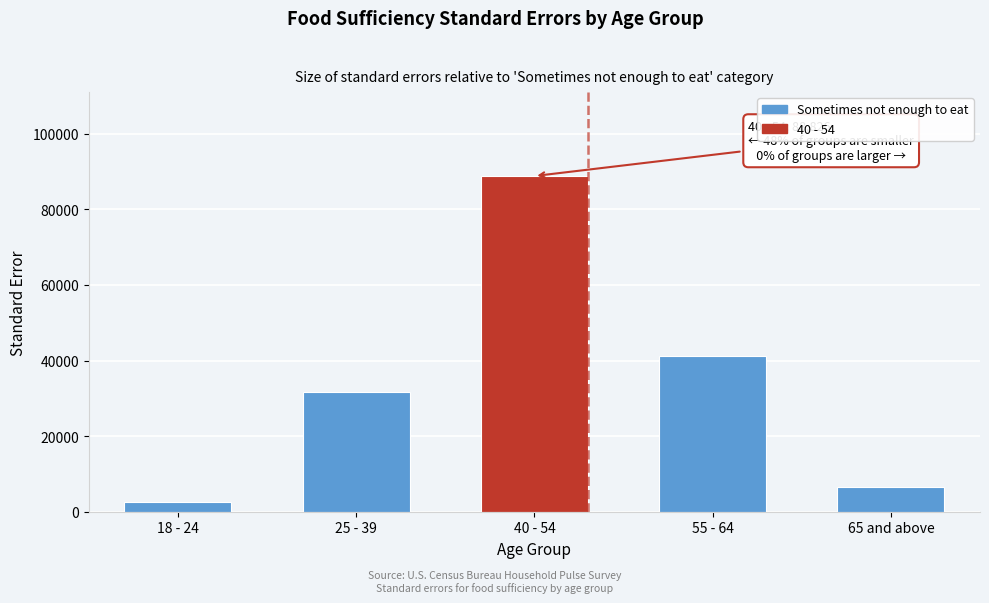

Reading right to left, extract all data points from this chart.

65 and above=6604.4	55 - 64=41298.8	40 - 54=88826.0	25 - 39=31660.6	18 - 24=2448.4